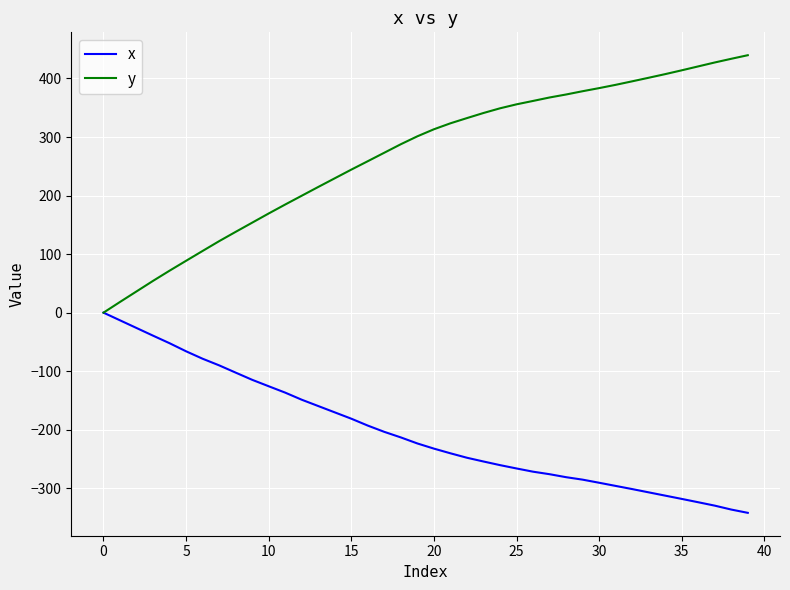

Which series has the largest range (max minus min)?

y